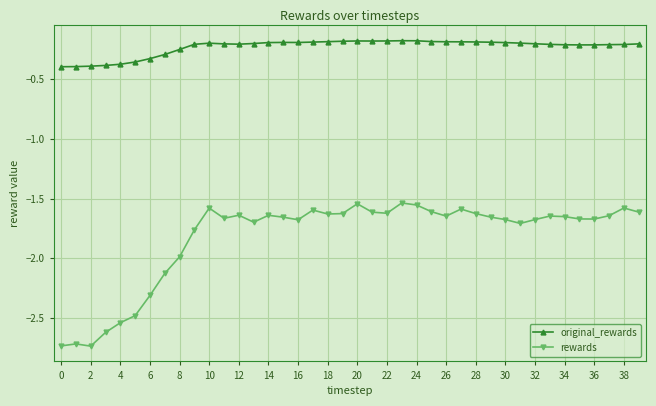

Which series has the largest range (max minus min)?

rewards